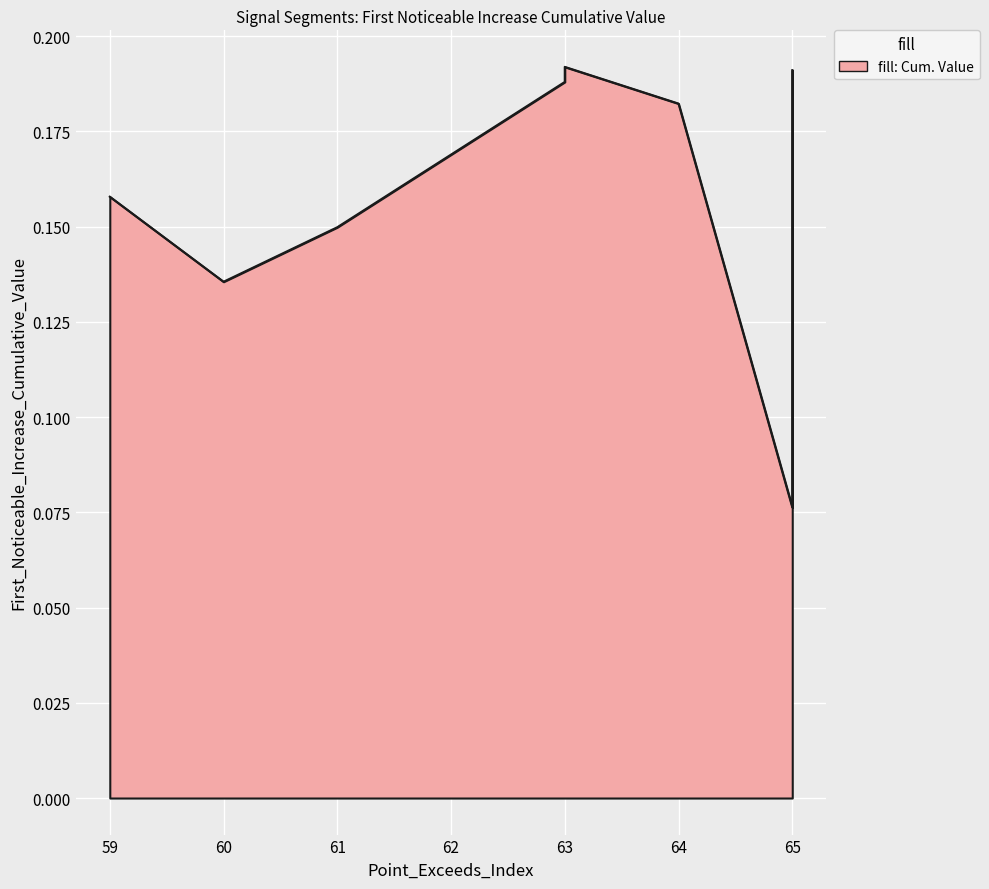

What is the average value?

0.1